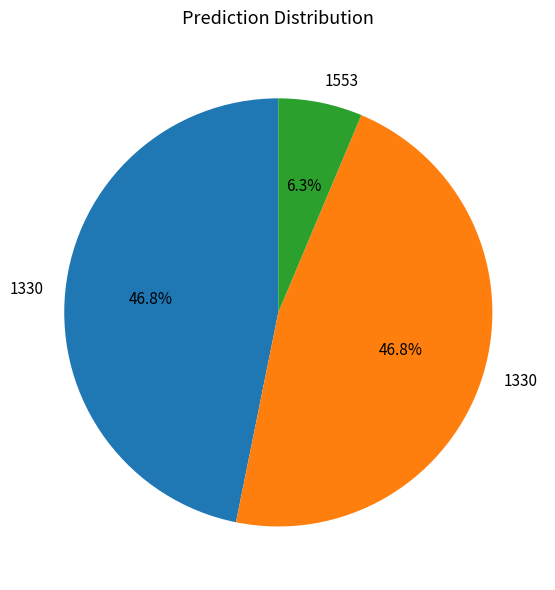

Does any single category account for the majority?

No